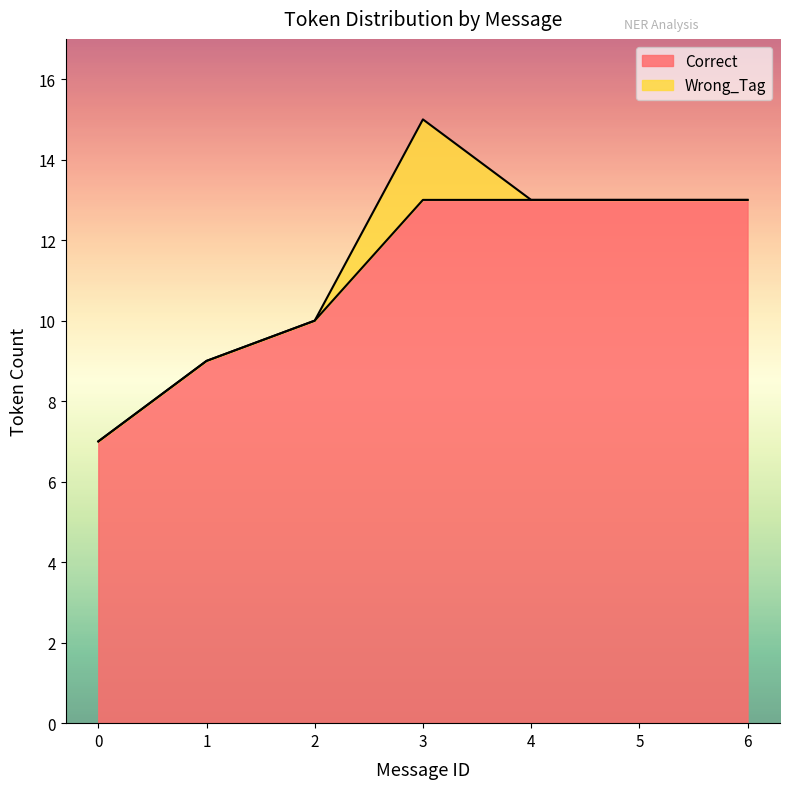

What is the maximum value for Correct?

13